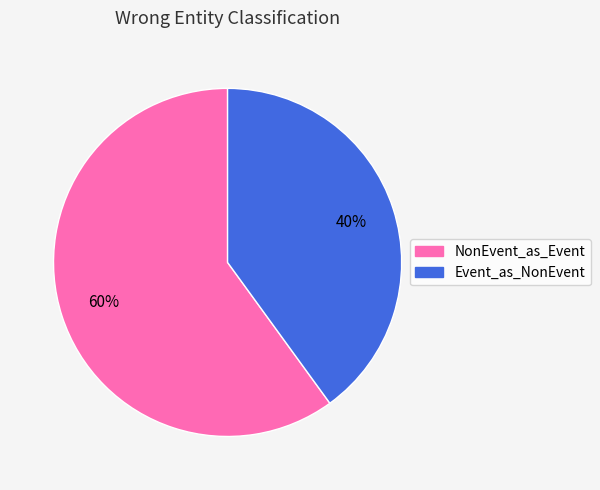

Is there a majority slice in this chart?

Yes